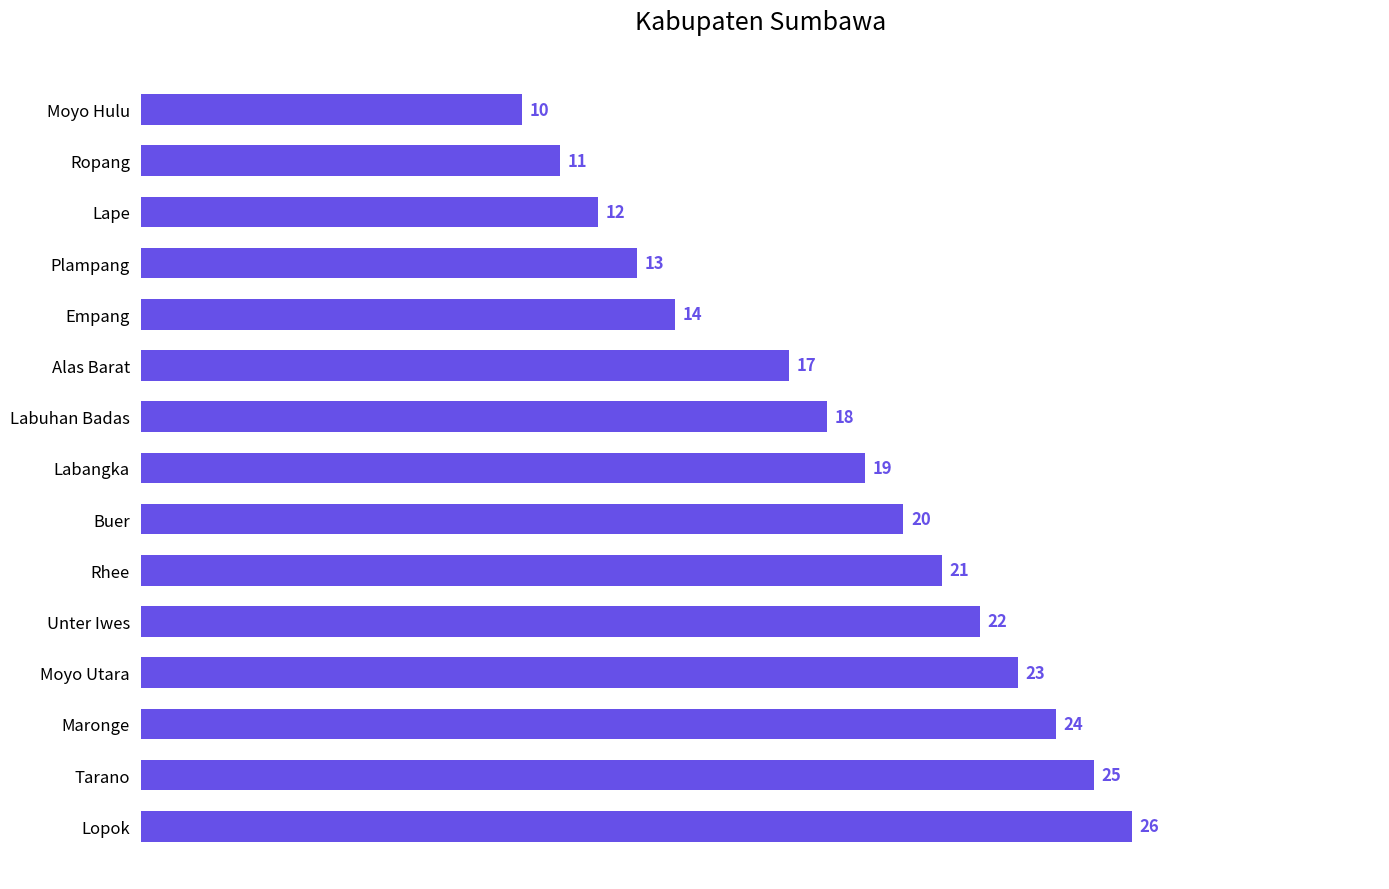

Reading top to bottom, transcribe all the data shown in this chart.

10	11	12	13	14	17	18	19	20	21	22	23	24	25	26